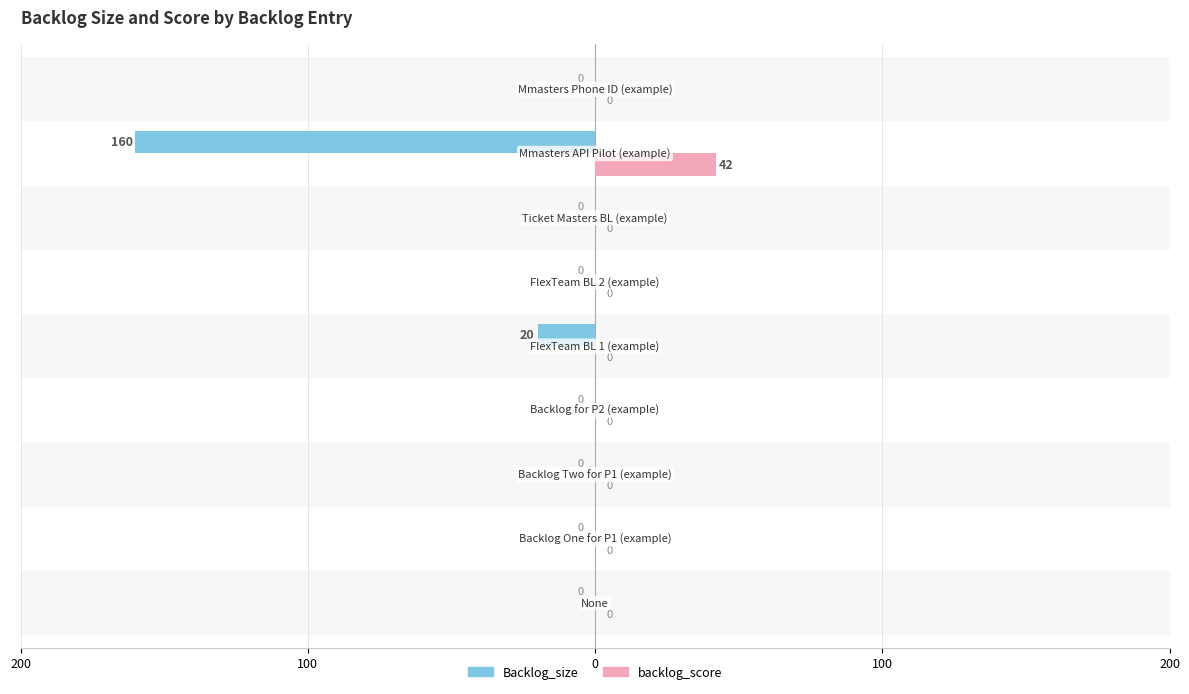

What are all the series names shown in the legend?

Backlog_size, backlog_score